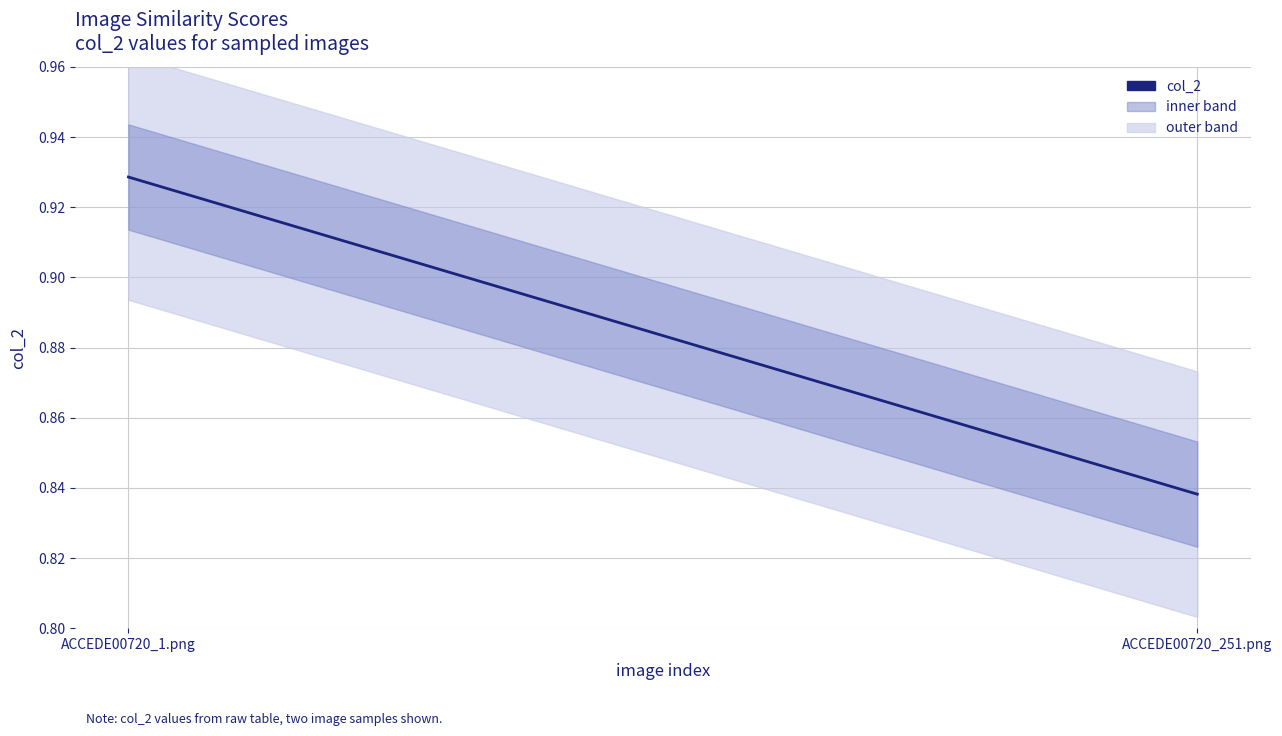

Reading left to right, list all the values displayed in this chart.

0.9	0.8